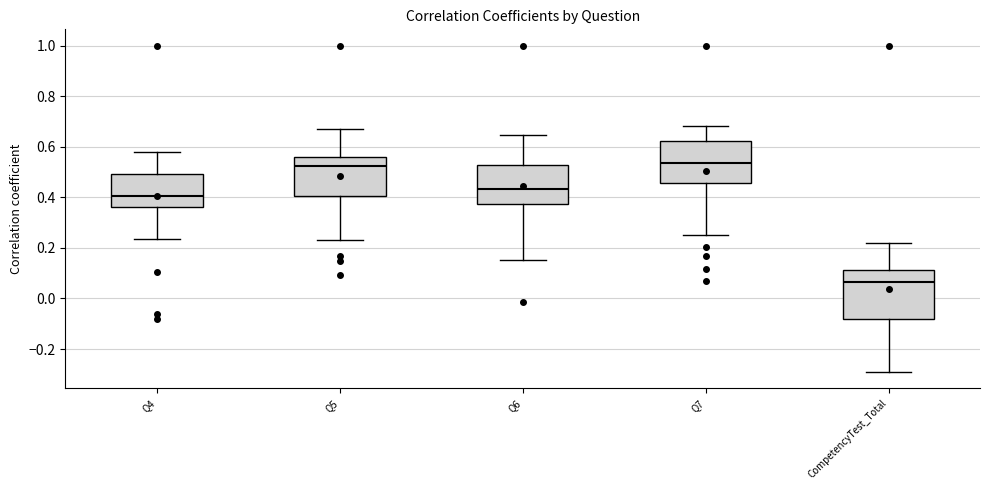

Reading left to right, transcribe this box plot: for each box, give where its median line is, the range the box spans, and where its two whiskers end, as read against the y-axis. The values are not printed on the chart, so give them approximately, as read against the axis.

Q4: median 0.40, box 0.36 to 0.50, whiskers 0.24 to 0.58
Q5: median 0.52, box 0.40 to 0.56, whiskers 0.24 to 0.66
Q6: median 0.44, box 0.38 to 0.52, whiskers 0.16 to 0.64
Q7: median 0.54, box 0.46 to 0.62, whiskers 0.26 to 0.68
CompetencyTest_Total: median 0.06, box -0.08 to 0.12, whiskers -0.30 to 0.22